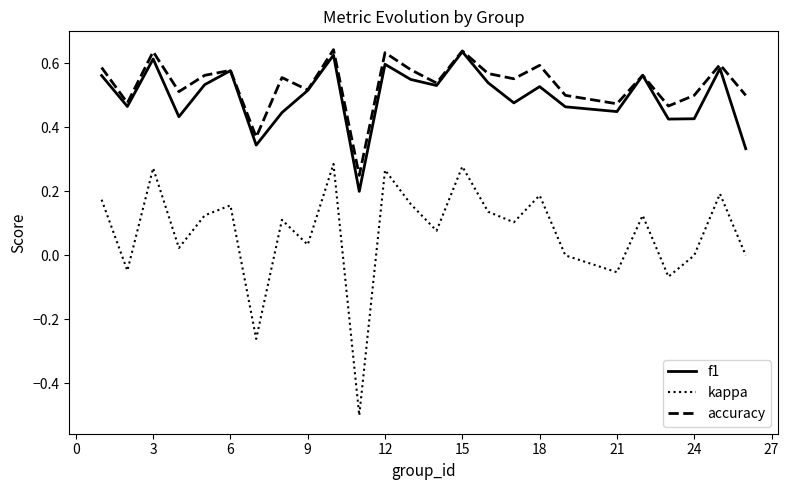

Which series has the widest spread of values?

kappa